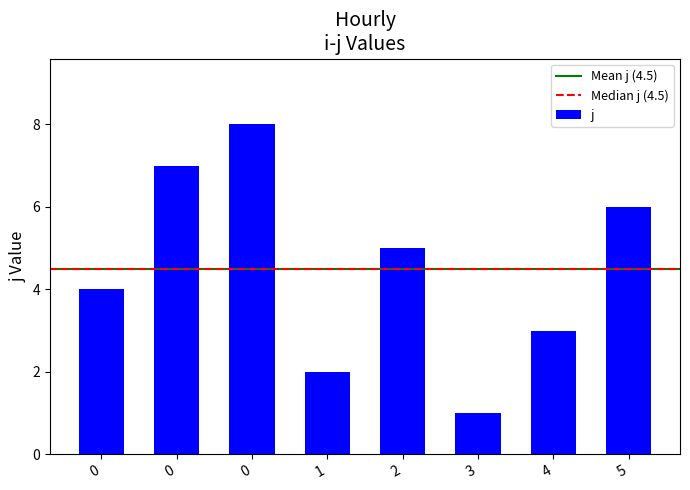

How many bars are there in total?

8